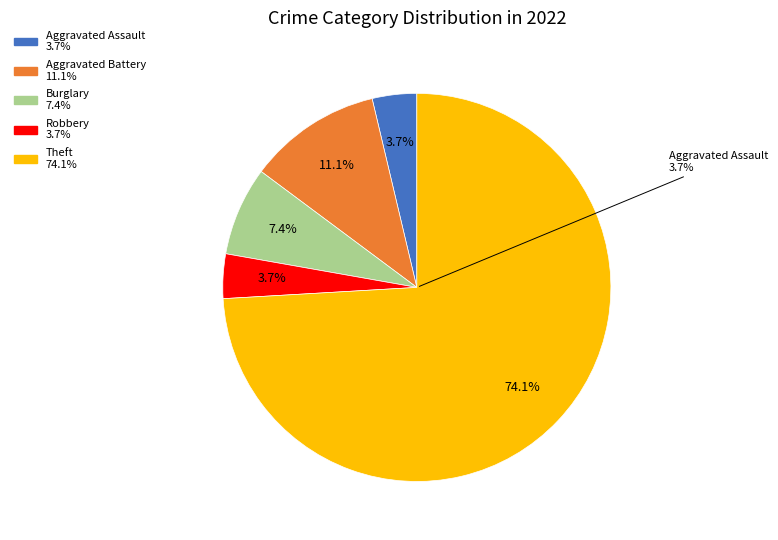

What percentage do Aggravated Assault and Burglary together represent?

11.1%